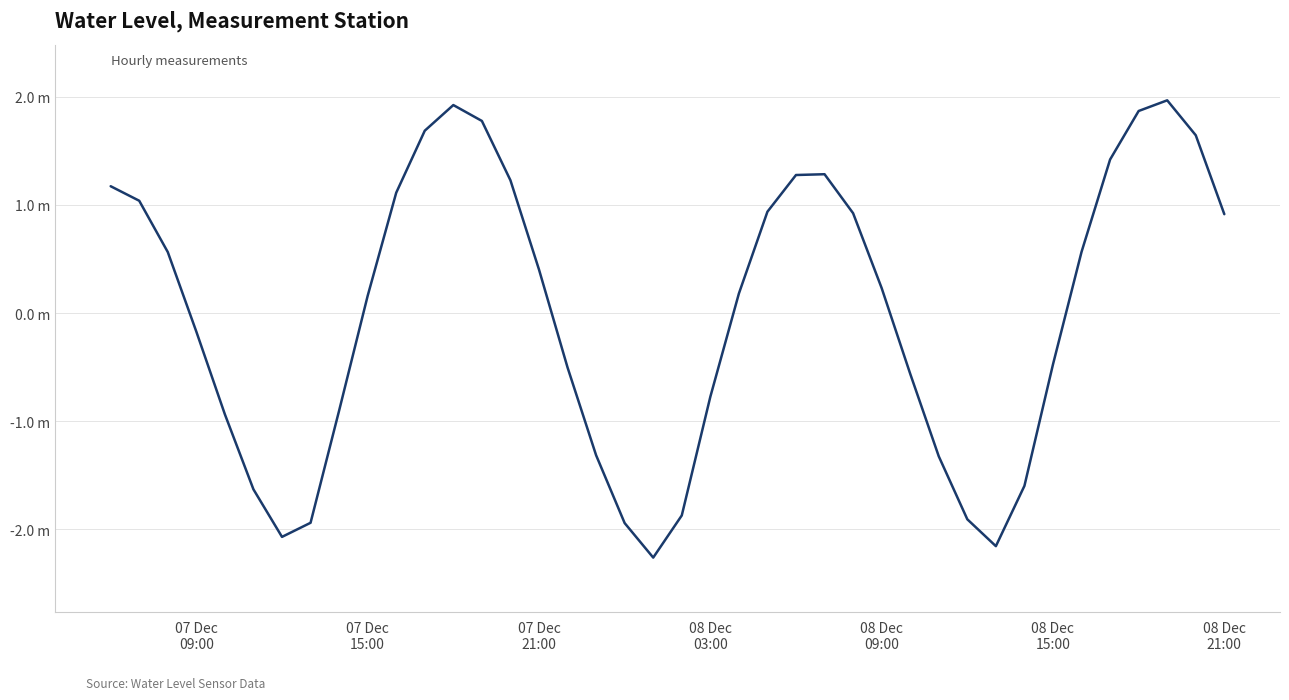

Reading right to left, list all the values displayed in this chart.

0.9	1.6	2.0	1.9	1.4	0.6	-0.5	-1.6	-2.2	-1.9	-1.3	-0.6	0.2	0.9	1.3	1.3	0.9	0.2	-0.8	-1.9	-2.3	-1.9	-1.3	-0.5	0.4	1.2	1.8	1.9	1.7	1.1	0.2	-0.9	-1.9	-2.1	-1.6	-0.9	-0.2	0.6	1.0	1.2